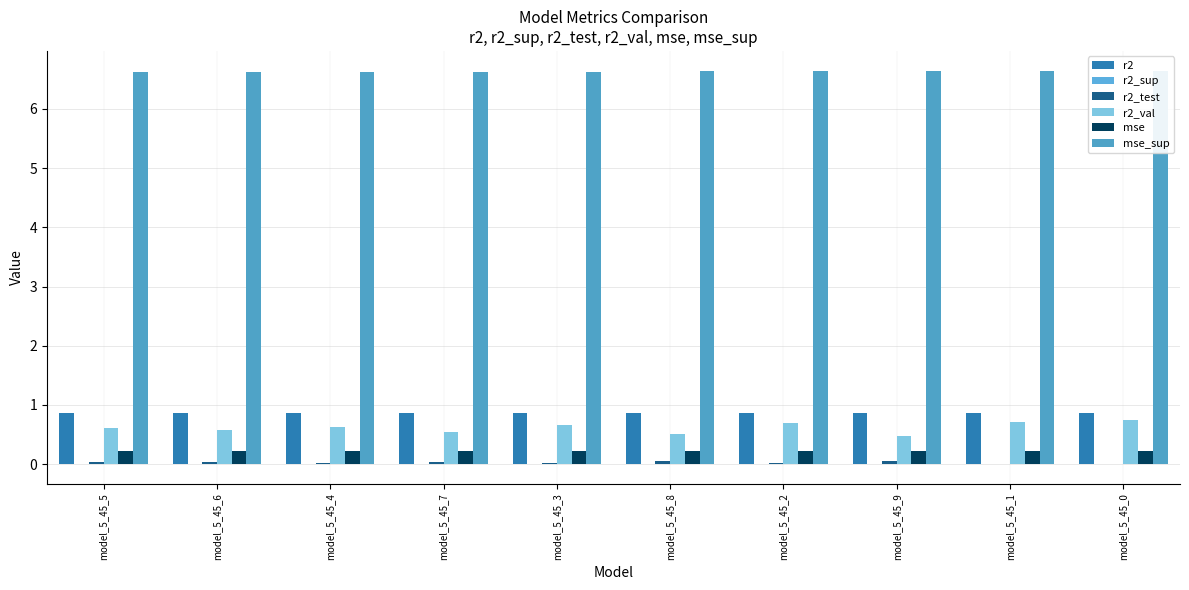

At how many categories does at least one series exceed 2?

10